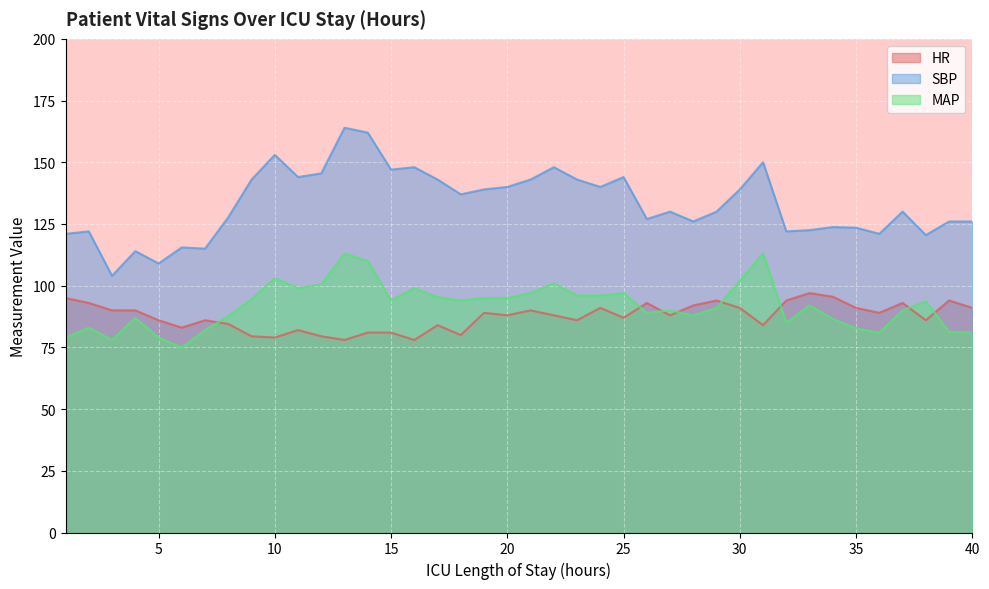

Is it true that MAP equals 75.0 at 6?

True